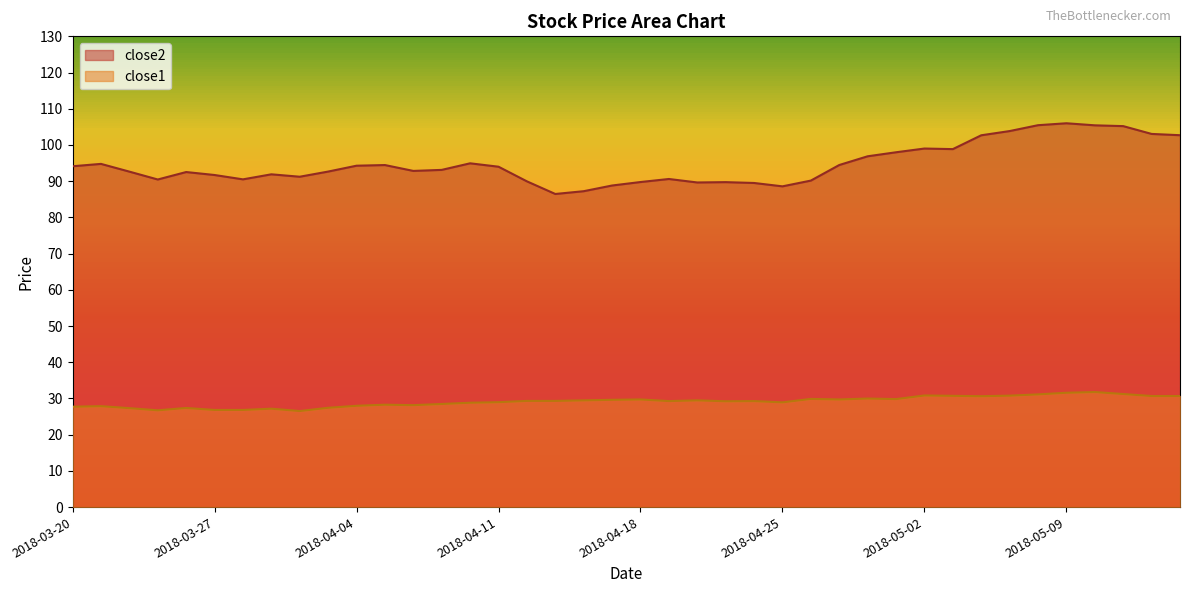

What is the sum of all close1 values?

1165.5